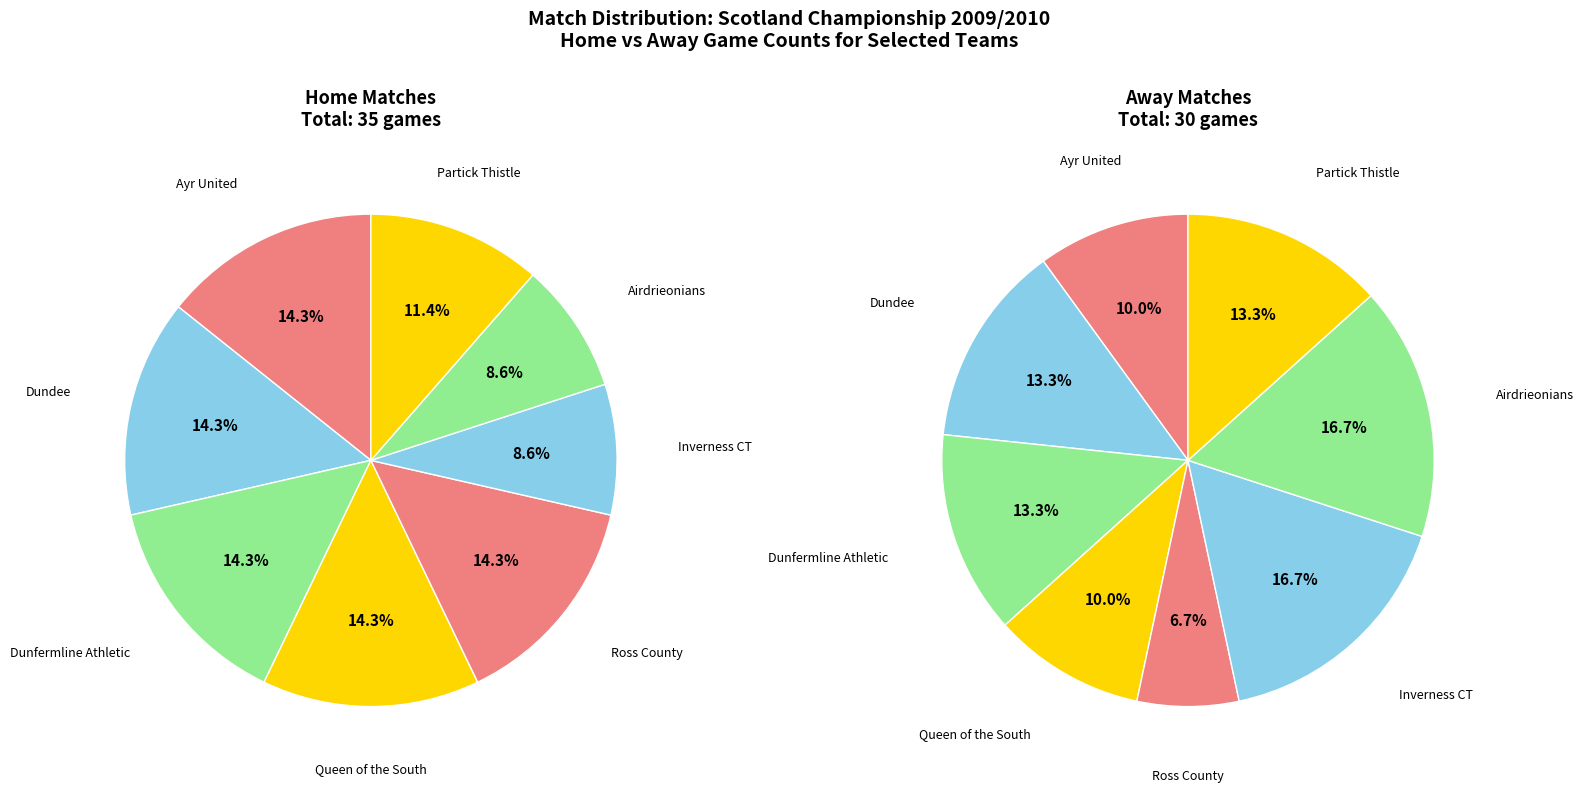

To the nearest percent, what is the difference between the largest and smallest slice percentages?

10%